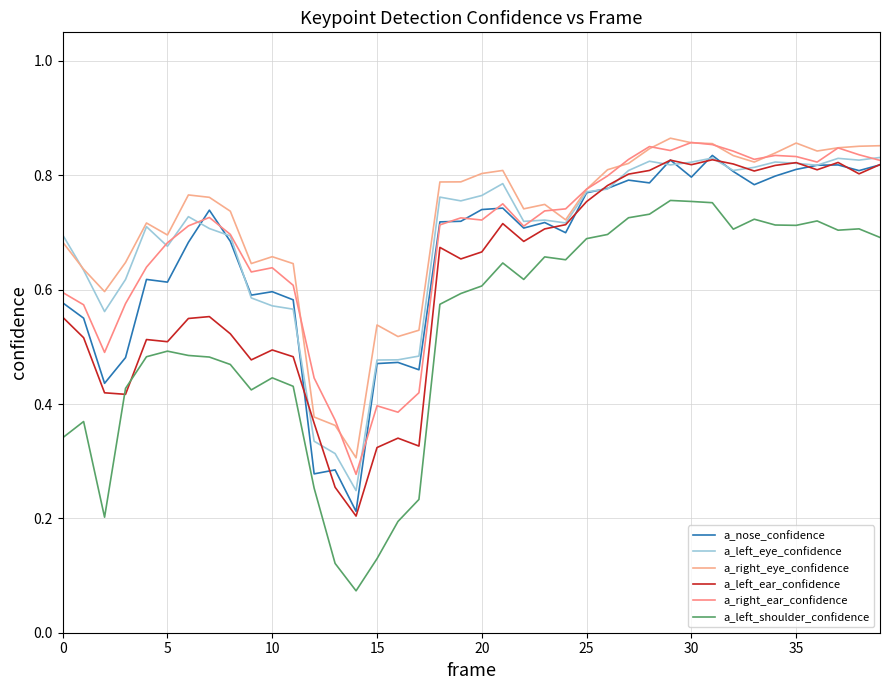

What is the maximum value for a_nose_confidence?

0.8